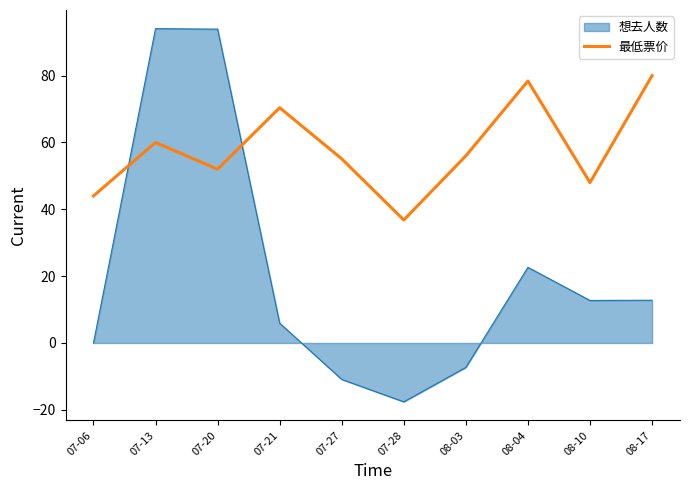

What is the difference between the 想去人数 values at 07-28 and 08-04?

40.3